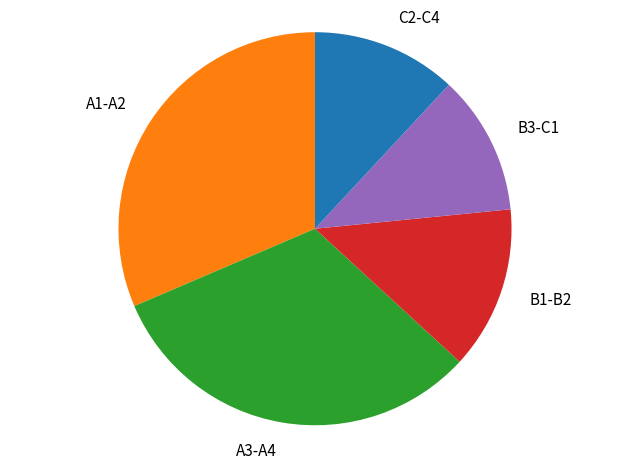

Does B1-B2 represent more than half of the total?

No